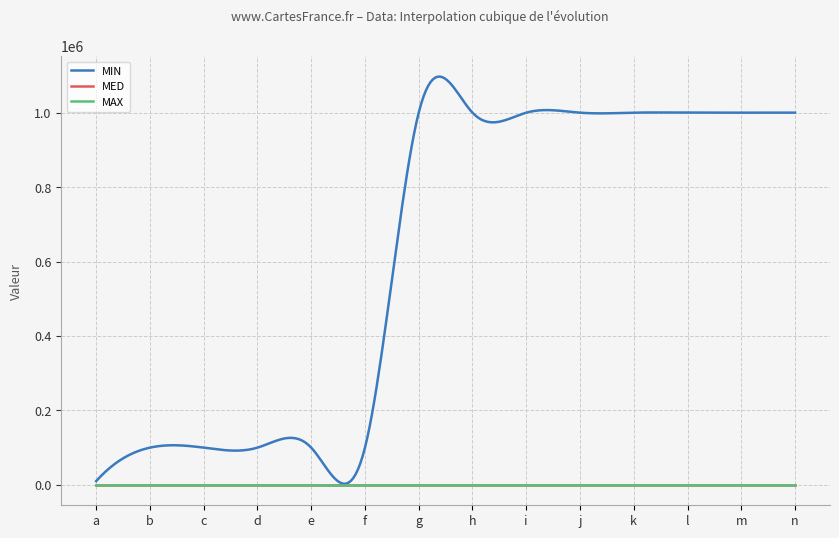

Reading left to right, extract all data points from this chart.

MIN: 10000	100000	100000	100000	100000	100000	1000000	1000000	1000000	1000000	1000000	1000000	1000000	1000000
MED: 0	0	0	0	0	0	0	0	0	0	0	0	0	0
MAX: 0	0	0	0	0	0	0	0	0	0	0	0	0	0